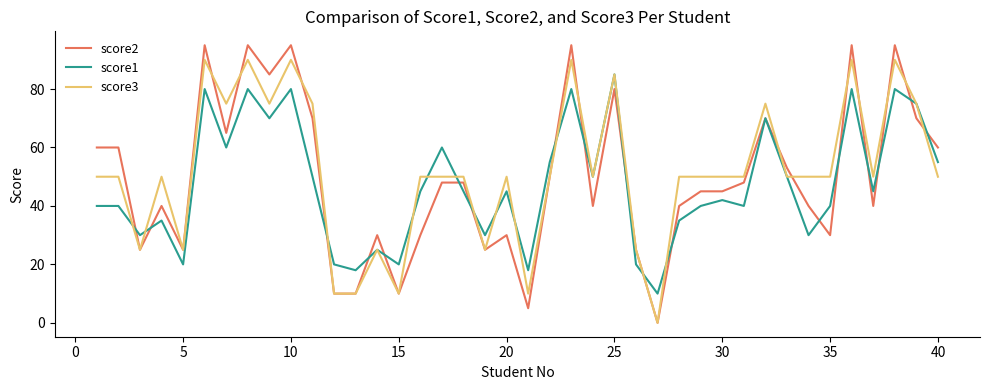

Rank the series by their maximum value, from lowest to highest.

score1, score3, score2